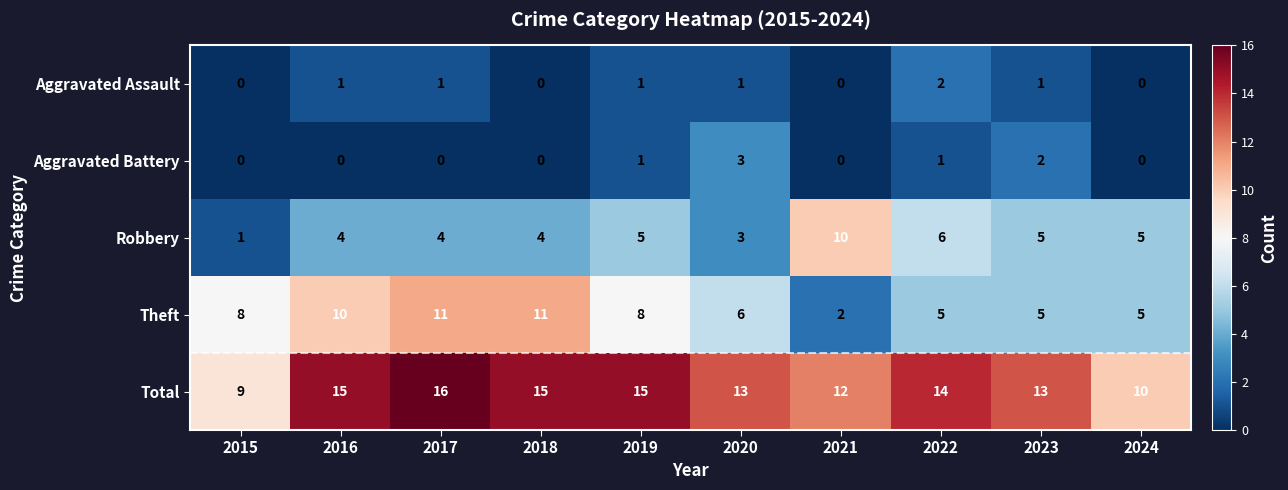

How many categories are shown in the chart?

10